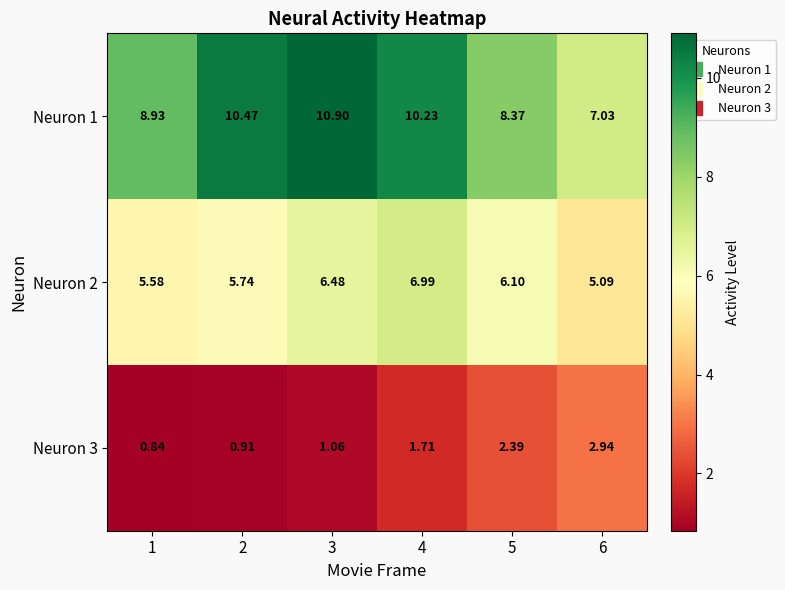

Is the value of Neuron 2 at 1 greater than the value of Neuron 1 at 4?

No